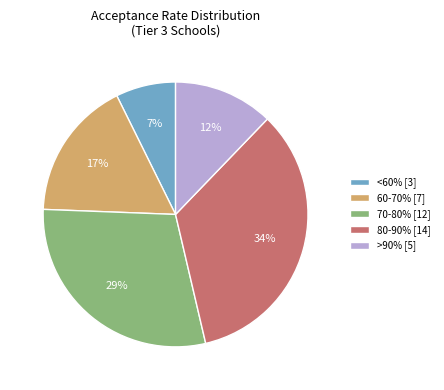

Which category has the smallest portion of the pie?

<60% [3]